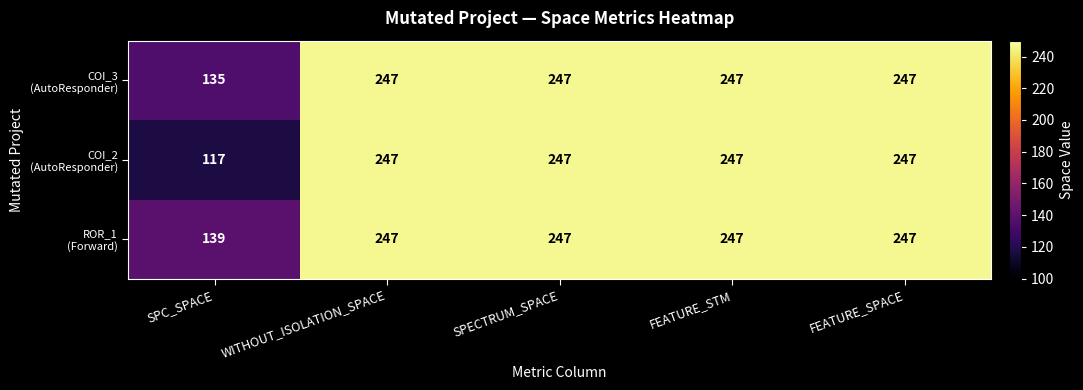

What is the total value across all series at FEATURE_STM?

741